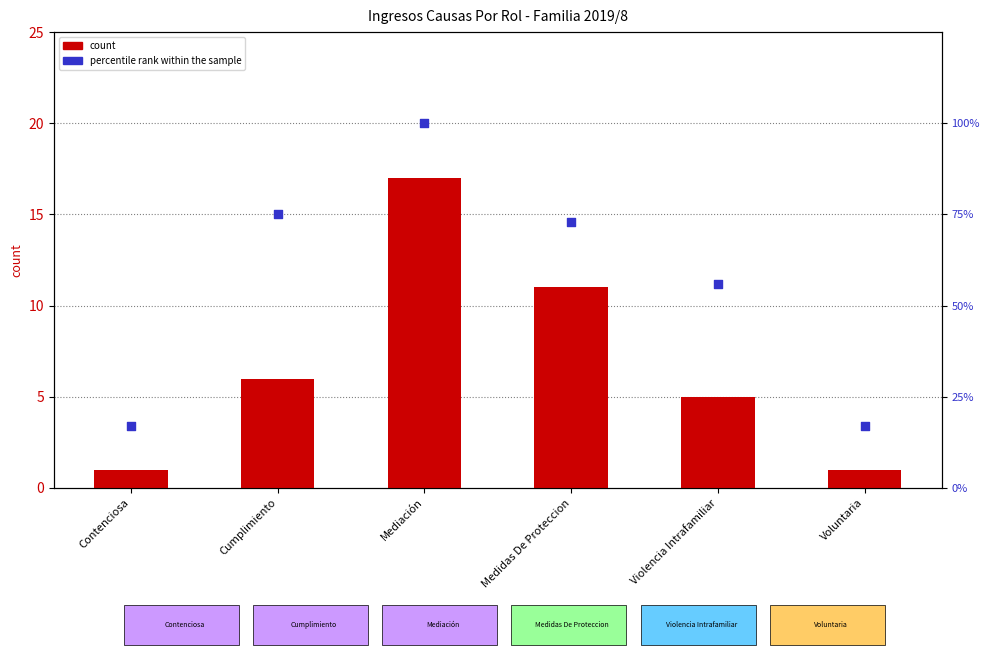

What are all the series names shown in the legend?

count, percentile rank within the sample